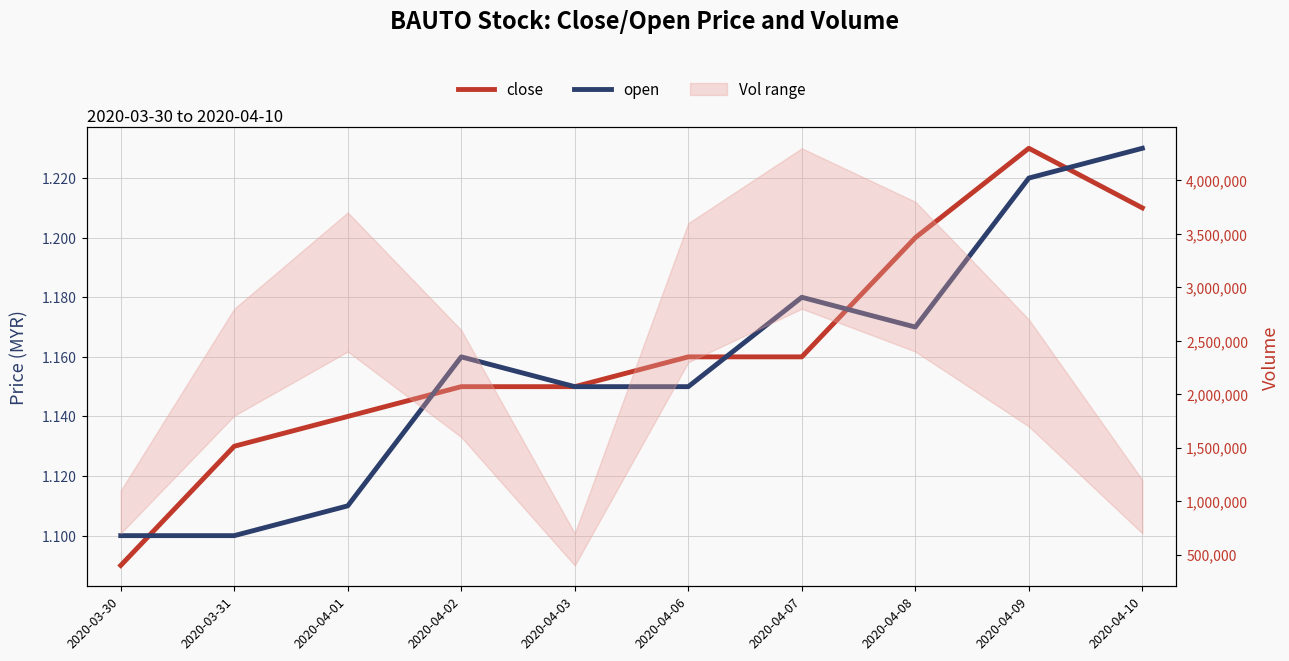

Rank the categories by close value from lowest to highest.

2020-03-30, 2020-03-31, 2020-04-01, 2020-04-02, 2020-04-03, 2020-04-06, 2020-04-07, 2020-04-08, 2020-04-10, 2020-04-09